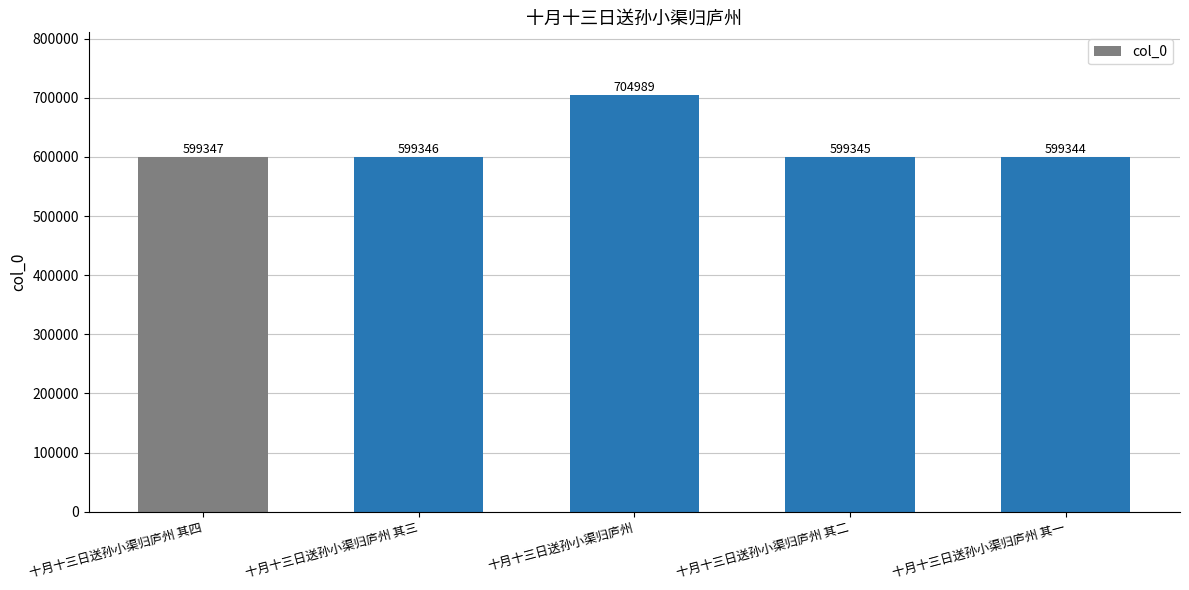

Count the number of categories in the chart.

5